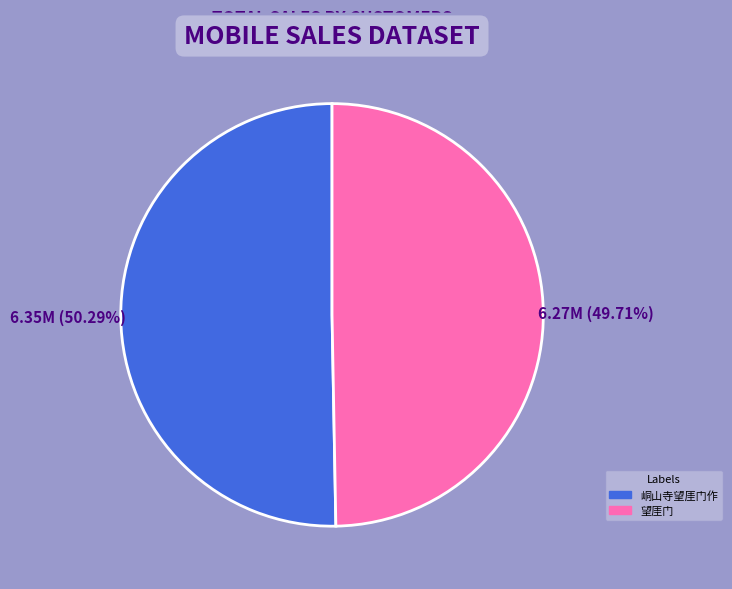

Approximately how many times larger is the value at 望厓门 compared to 峒山寺望厓门作?

1.0